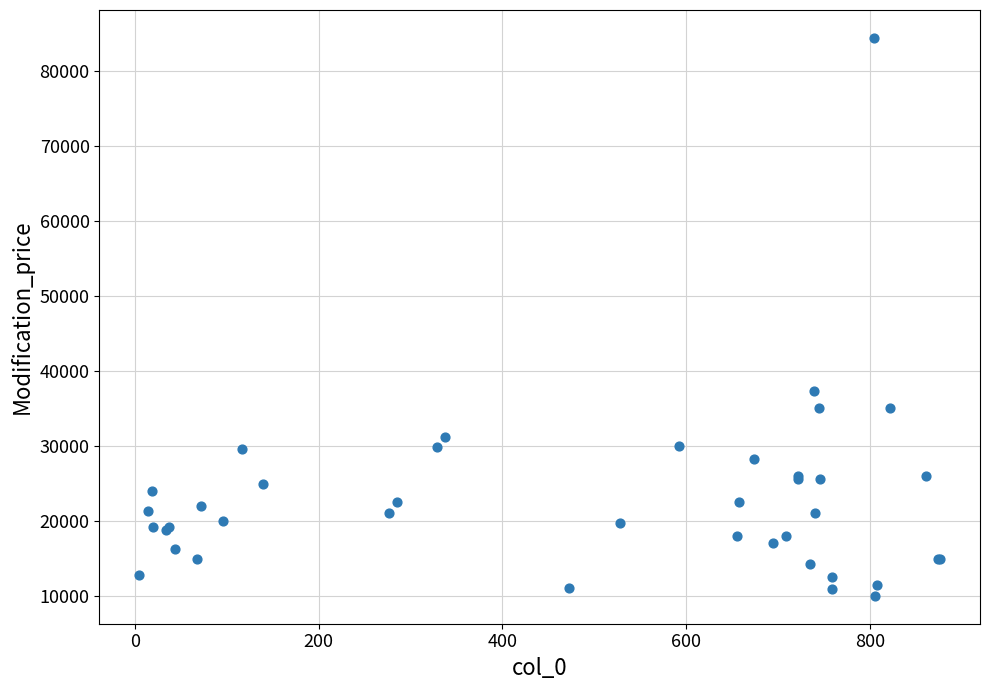

What Y value in the scatter plot is closest to 47195?

37250